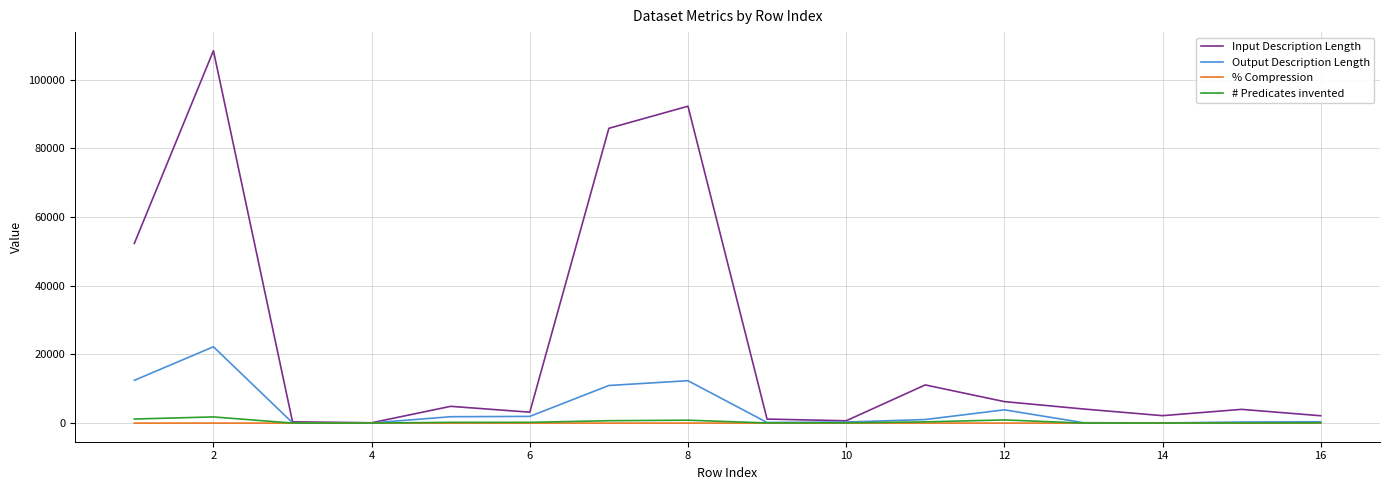

Which series has the largest range (max minus min)?

Input Description Length